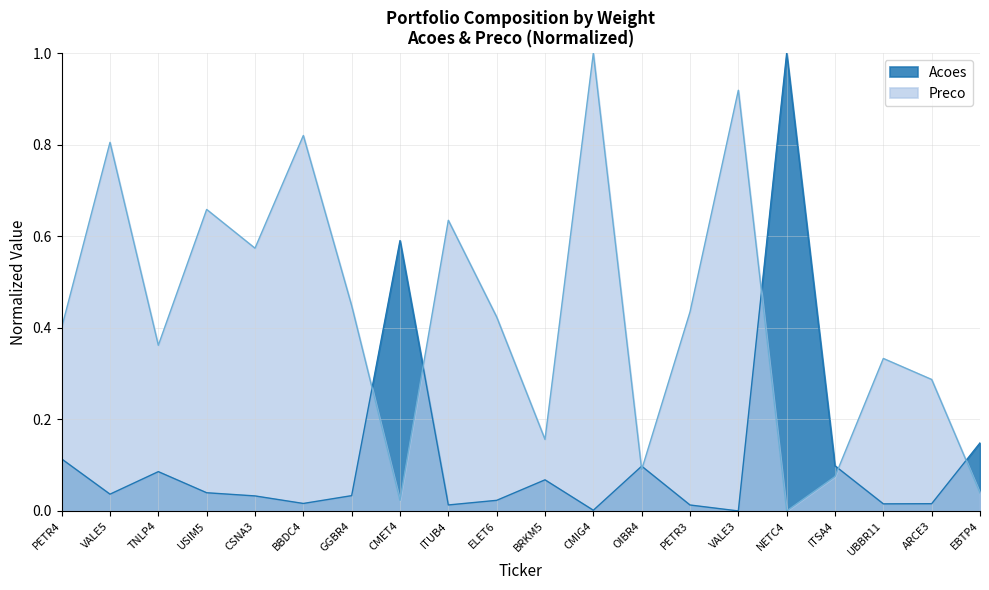

Rank the series by their average value, from highest to lowest.

Preco, Acoes